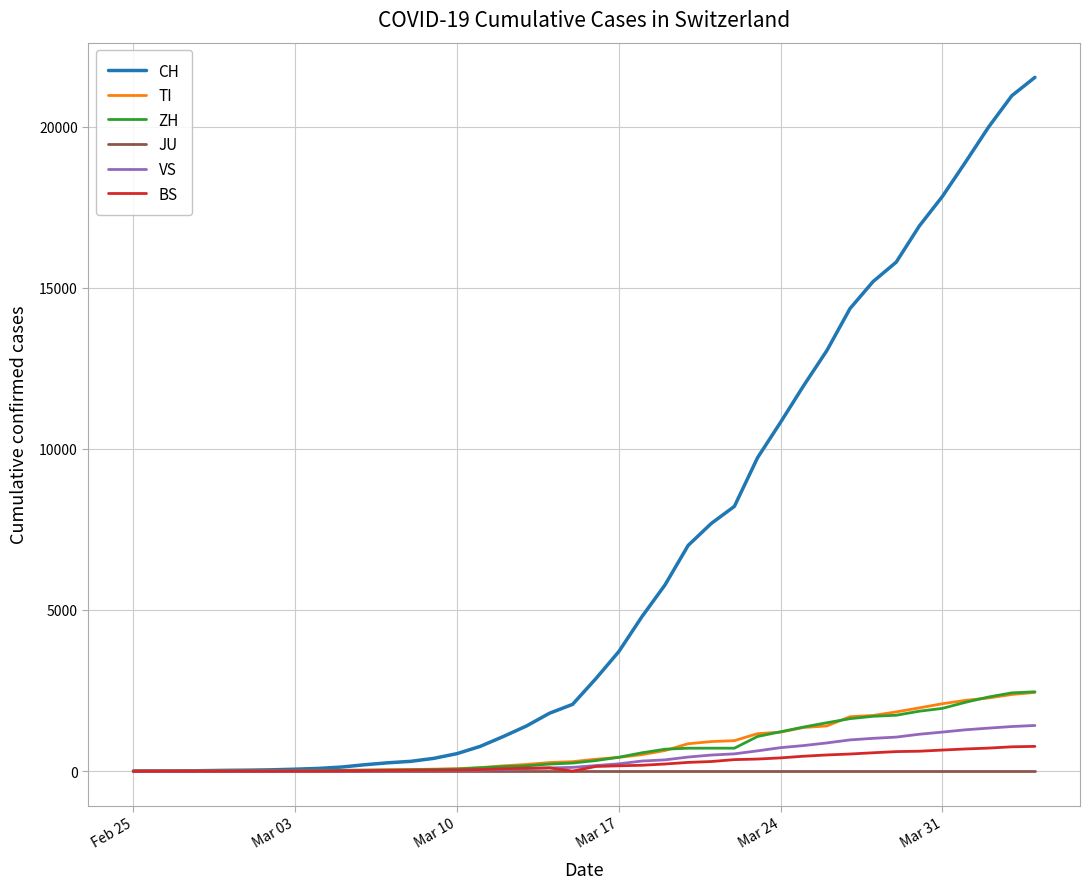

Which series has the widest spread of values?

CH